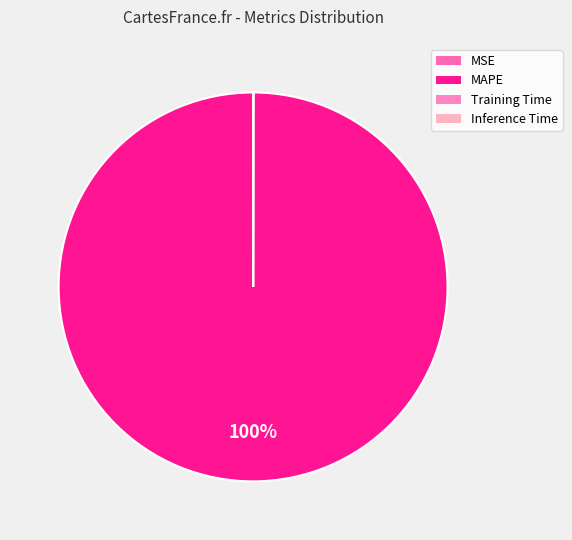

How much of the chart is everything except Training Time?

100.0%